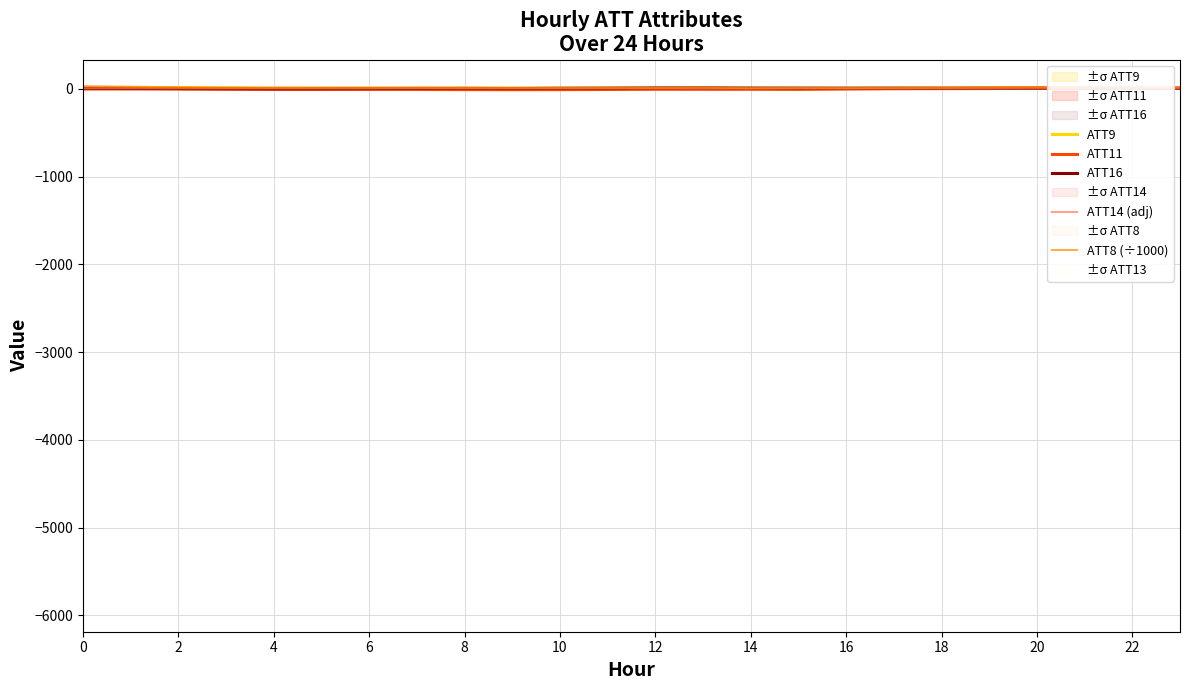

How many categories are shown in the chart?

24